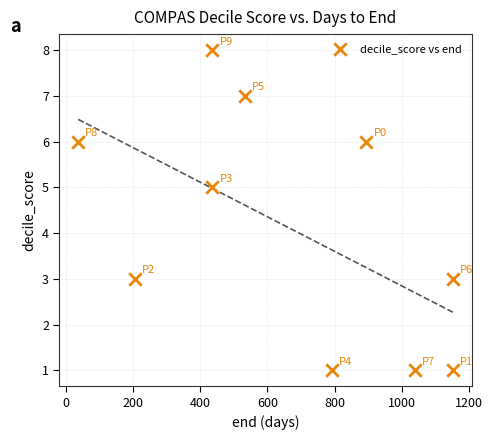

What is the range of X values (max minus min)?

1117